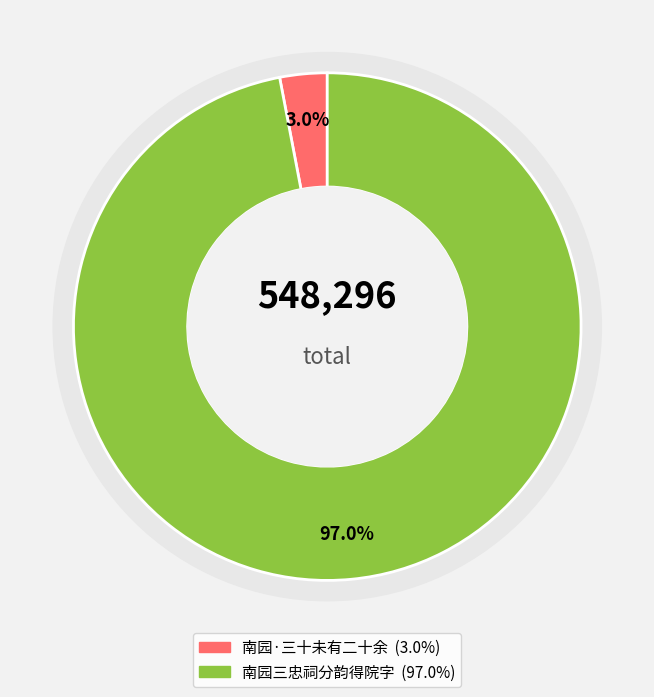

To the nearest percent, what is the combined percentage of 南园·三十未有二十余 and 南园三忠祠分韵得院字?

100%